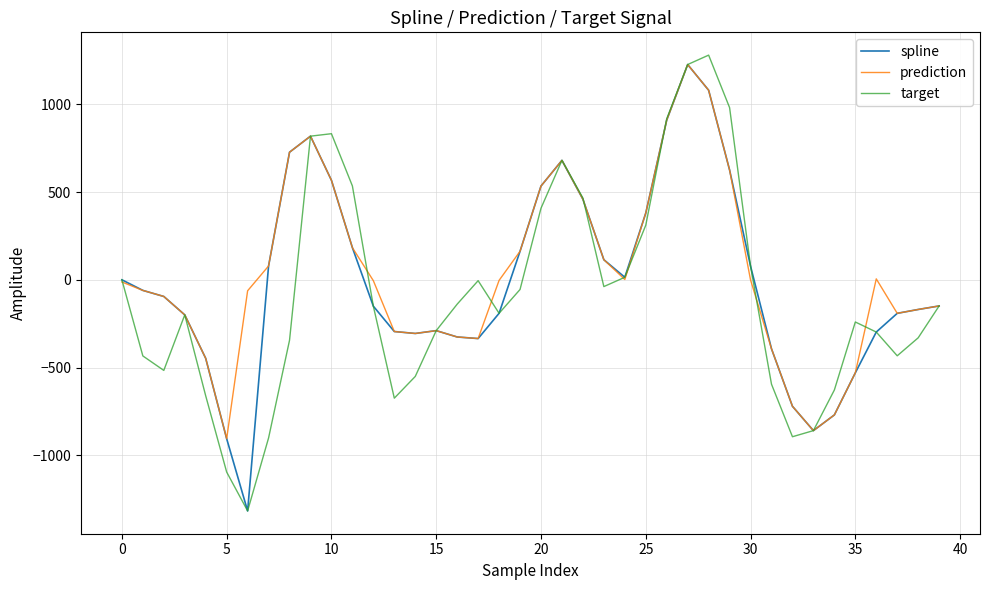

What is the highest value of the spline series?

1226.7